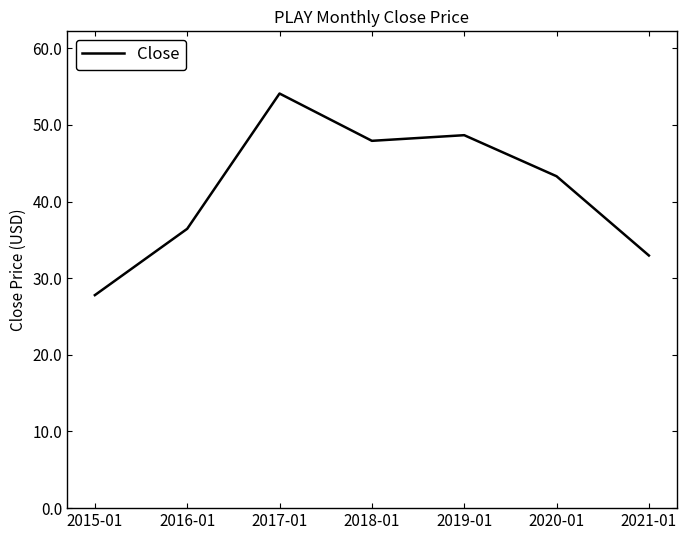

At which category does the data reach its first local valley?

2018-01